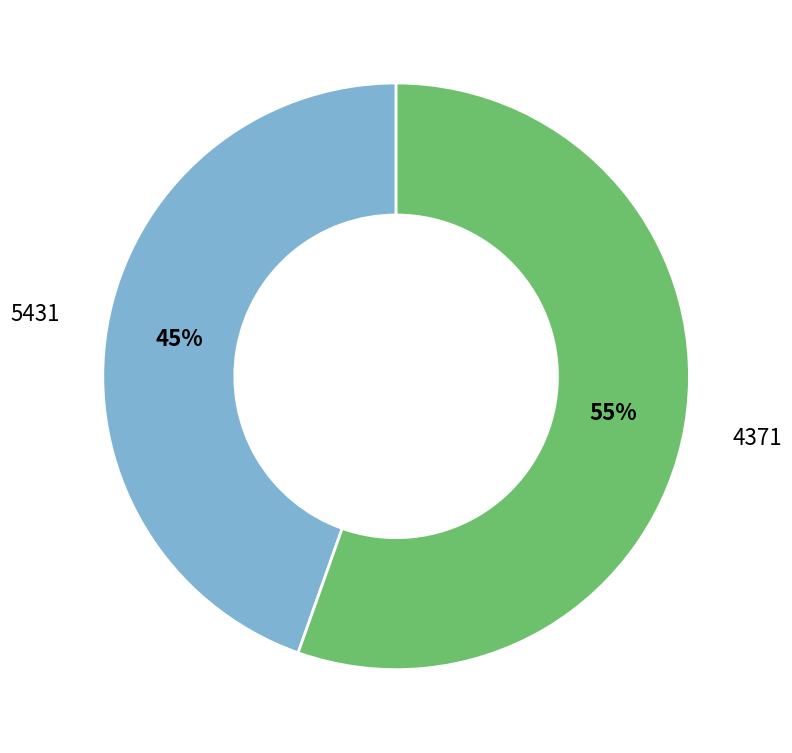

To the nearest percent, what is the combined percentage of 5431 and 4371?

100%